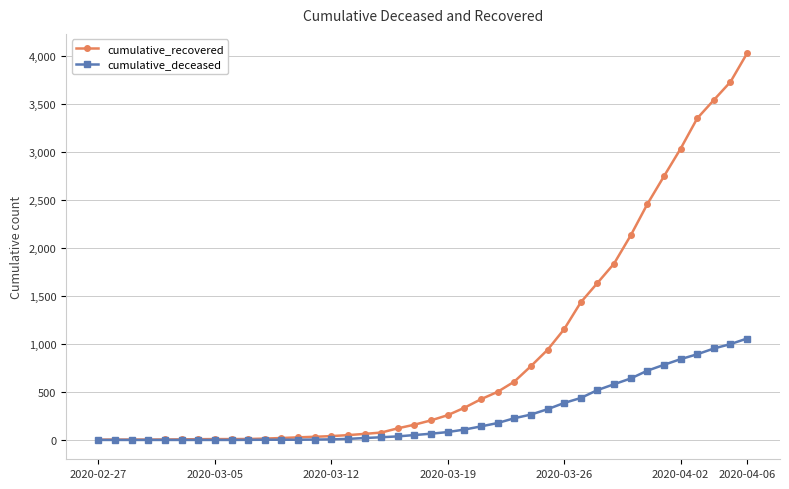

Which series has the largest total across all categories?

cumulative_recovered